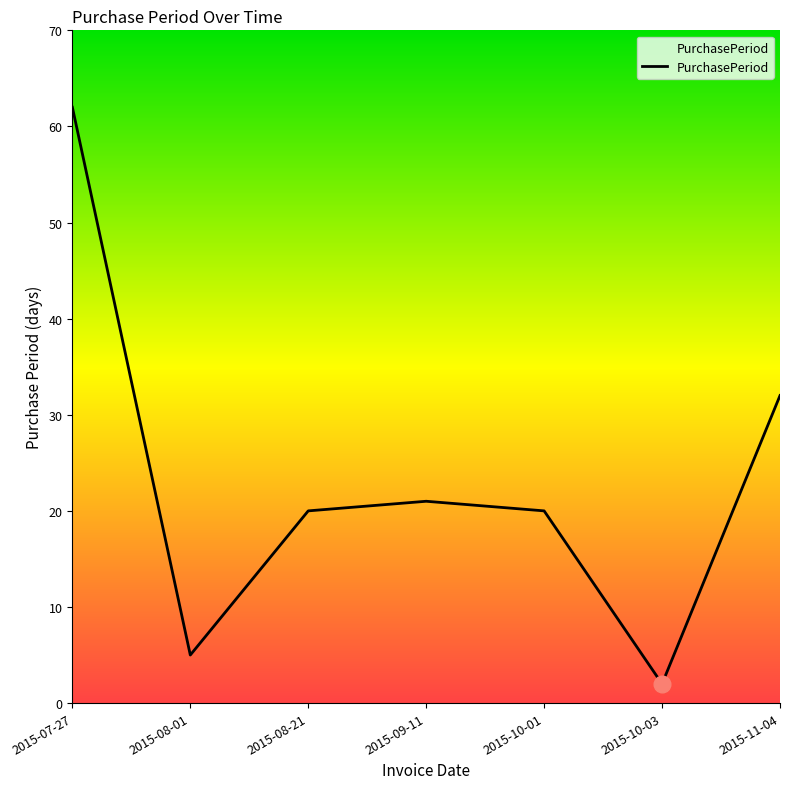

Which has a higher value, 2015-10-01 or 2015-09-11?

2015-09-11